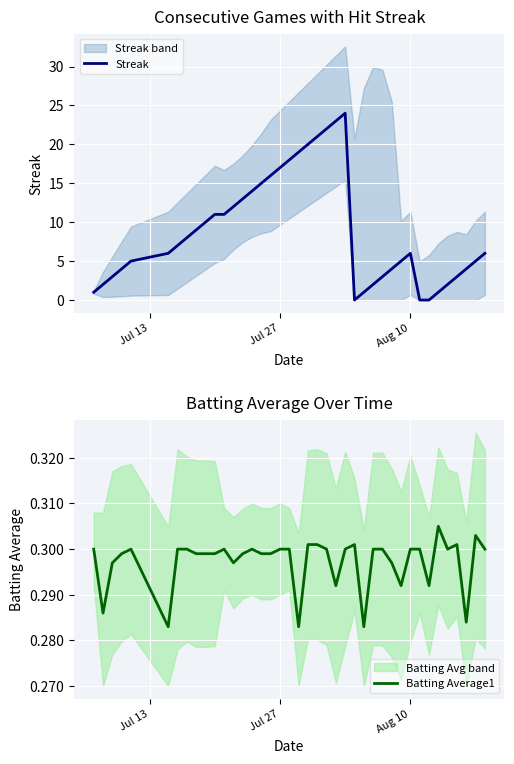

After their last crossing, which series has the higher values: Streak or Batting Average1?

Streak